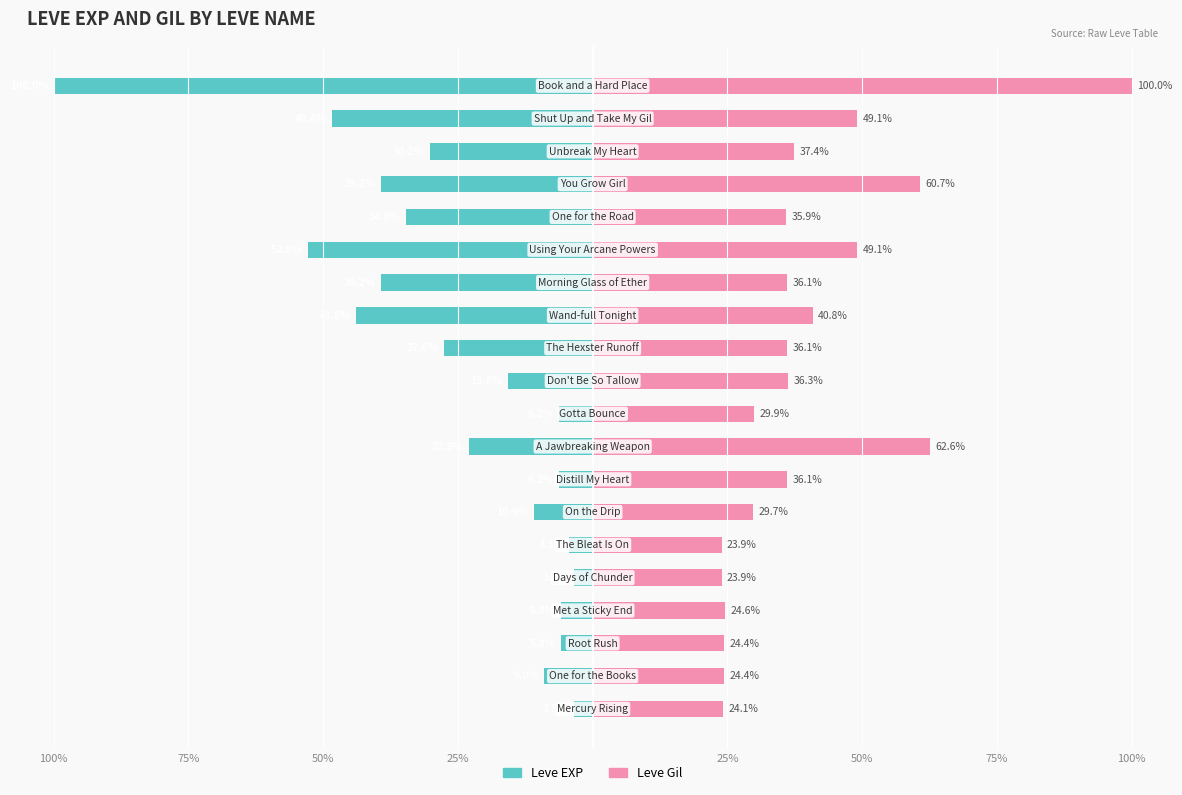

At 50%, list the series in order from largest to smallest.

Leve Gil, Leve EXP